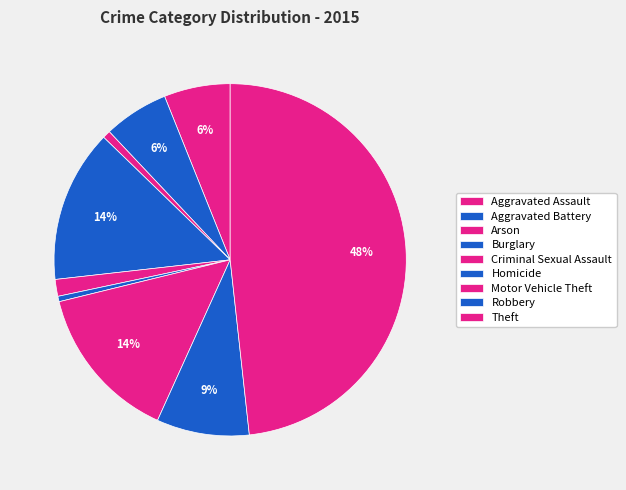

What percentage is the Aggravated Battery slice, to the nearest percent?

6%